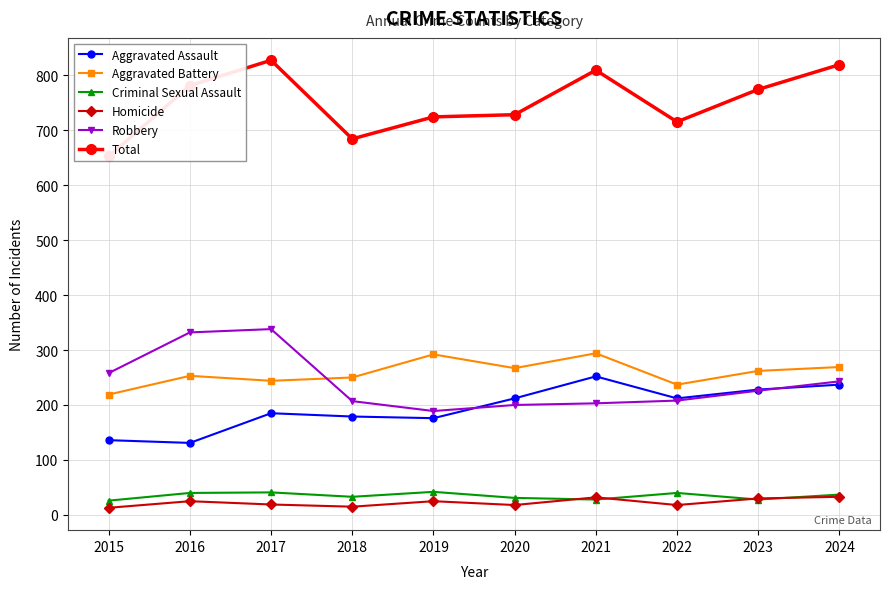

Reading left to right, transcribe all the data shown in this chart.

Aggravated Assault: 136	131	185	179	176	212	252	212	228	237
Aggravated Battery: 219	253	244	250	292	267	294	237	262	269
Criminal Sexual Assault: 26	40	41	33	42	31	28	40	28	37
Homicide: 13	25	19	15	25	18	32	18	30	33
Robbery: 258	332	338	207	189	200	203	208	226	243
Total: 652	781	827	684	724	728	809	715	774	819